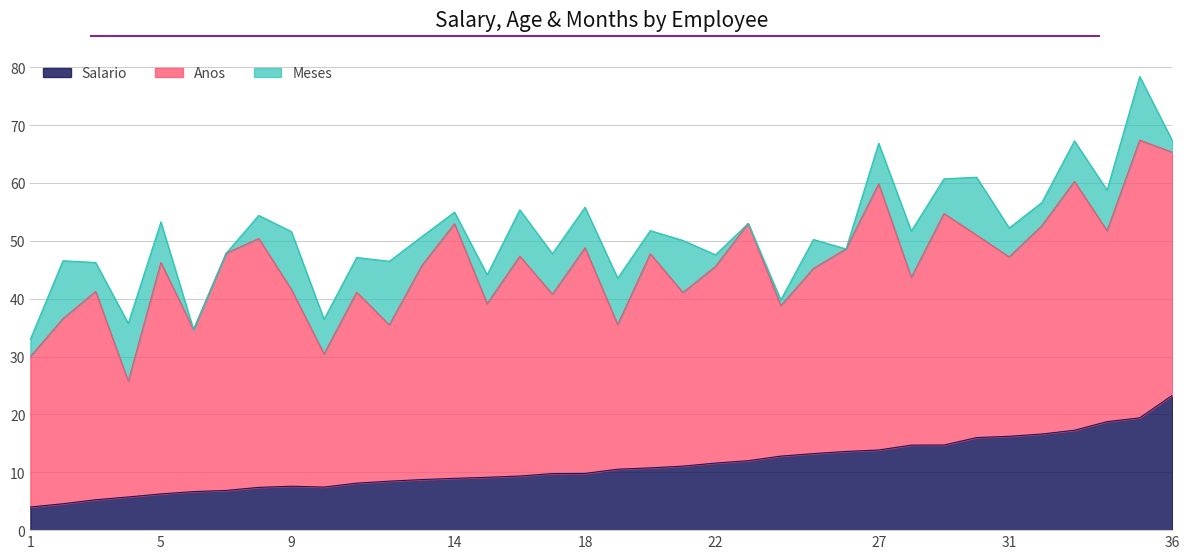

How many lines are shown in the chart?

3